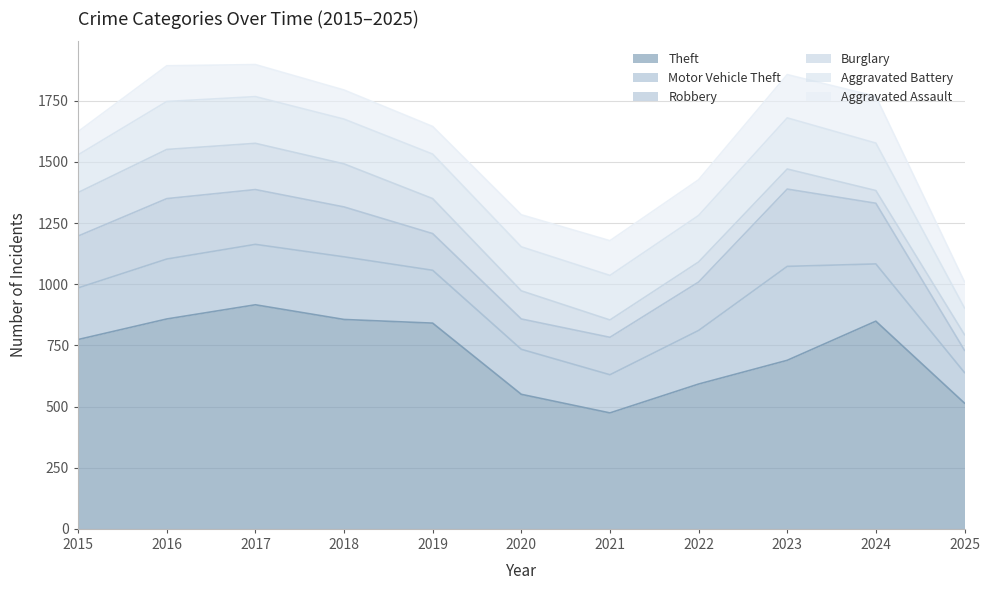

At which label is Theft closest to 695?

2023